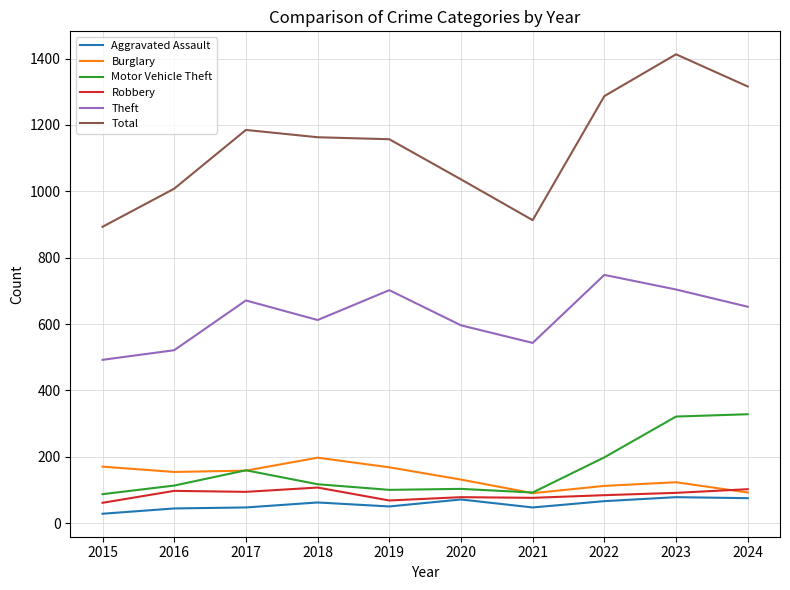

Which series has the largest total across all categories?

Total